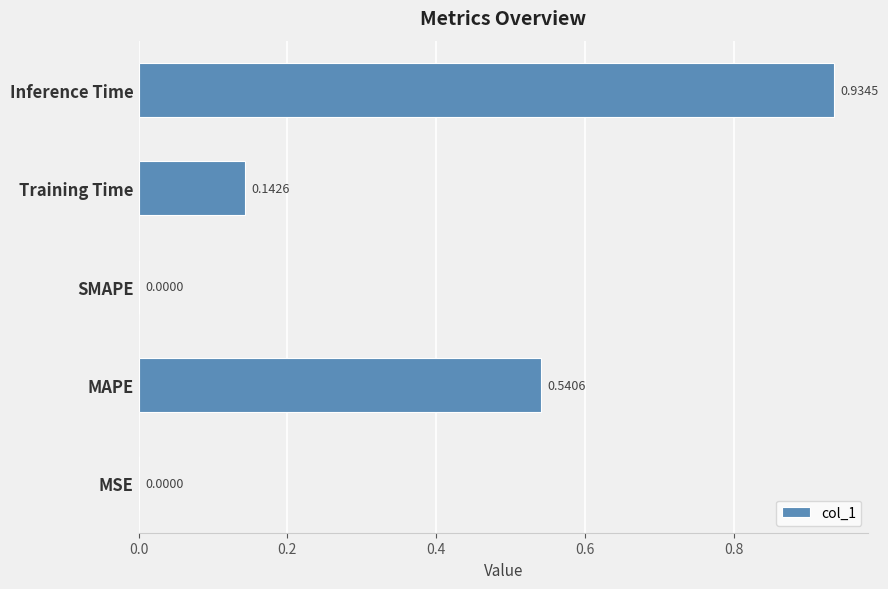

What is the sum of all values?

1.6